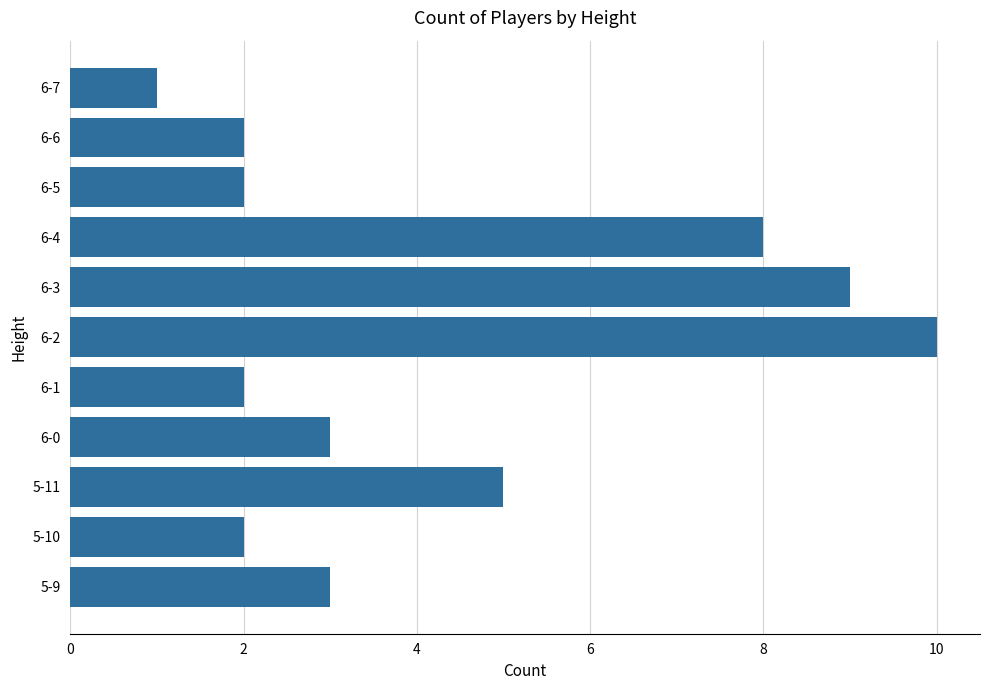

Which label corresponds to the largest value in the chart?

6-2